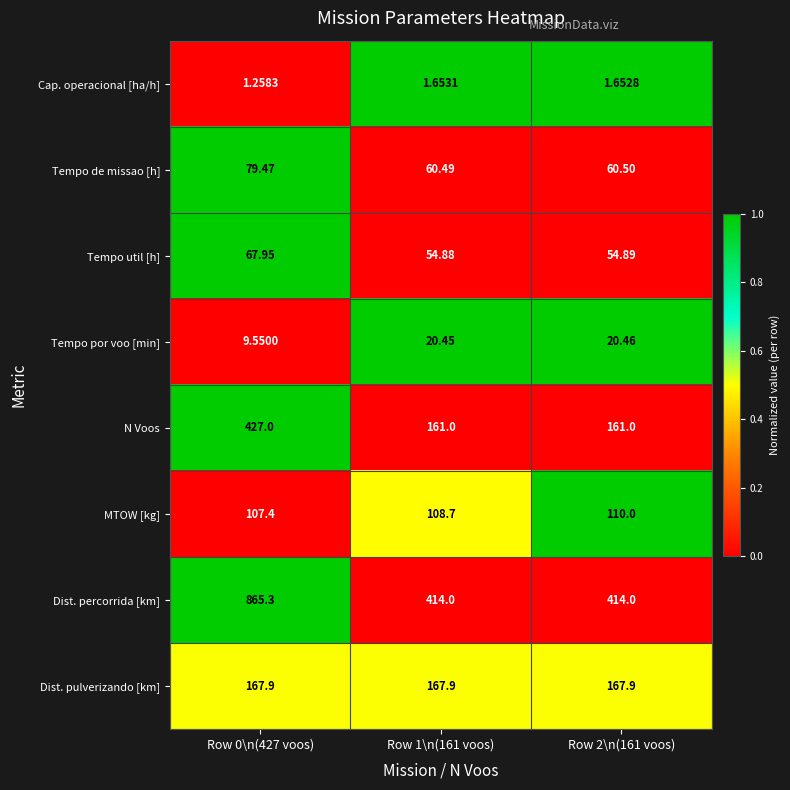

Which series has the largest range (max minus min)?

Dist. percorrida [km]